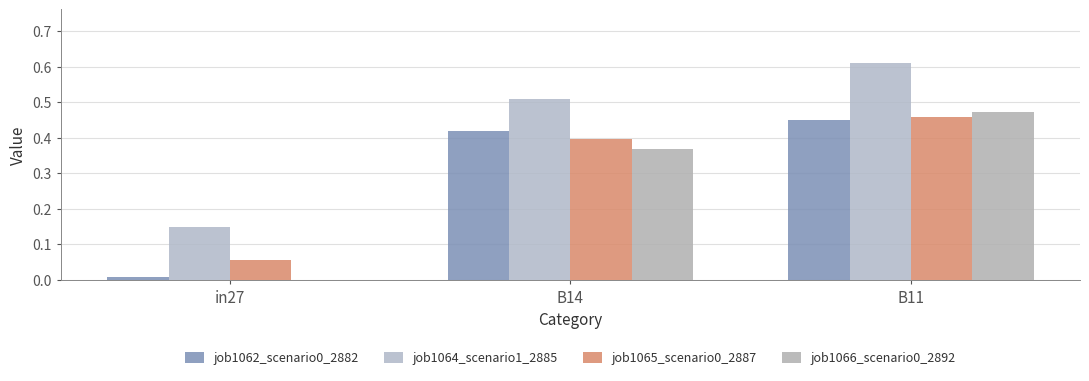

Is it true that job1065_scenario0_2887 equals 0.1 at in27?

True